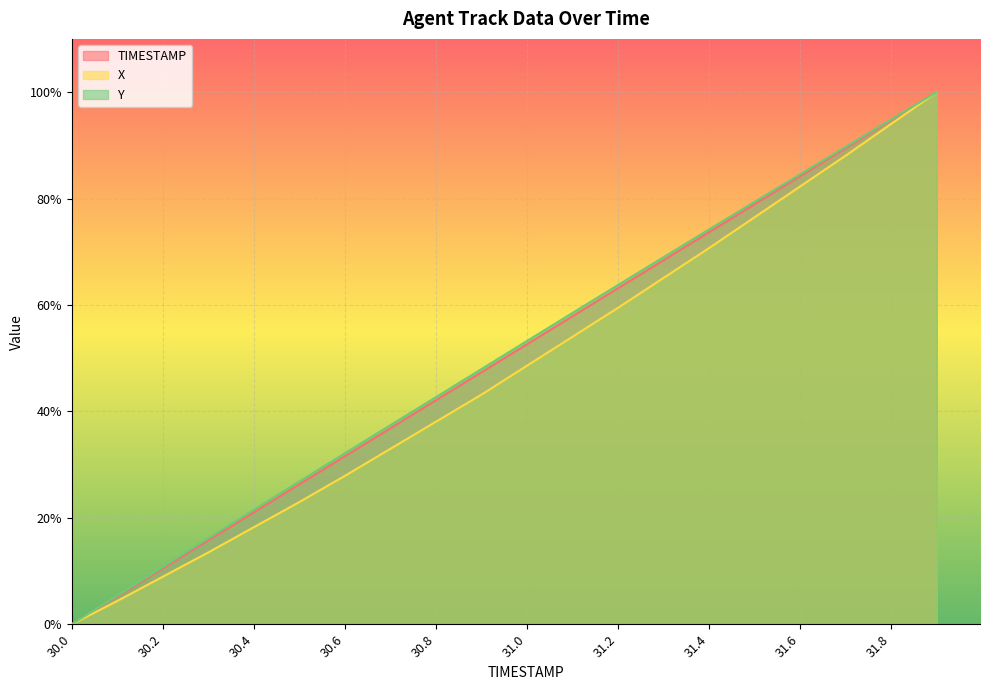

How many data points in X are less than 48?

10